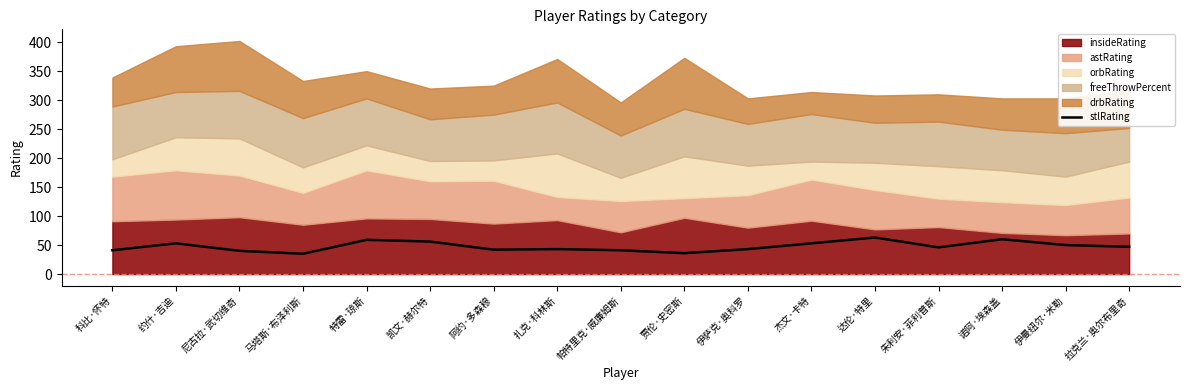

How many points are higher than both their immediate neighbors (excluding endpoints)?

5